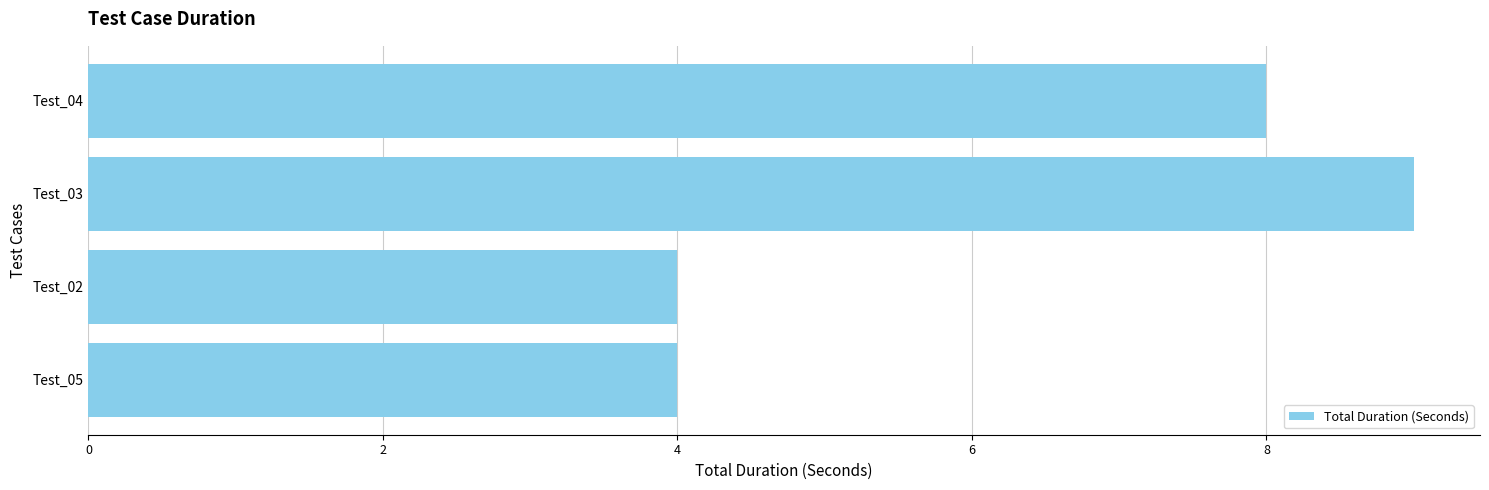

Reading bottom to top, transcribe all the data shown in this chart.

Test_05=4	Test_02=4	Test_03=9	Test_04=8